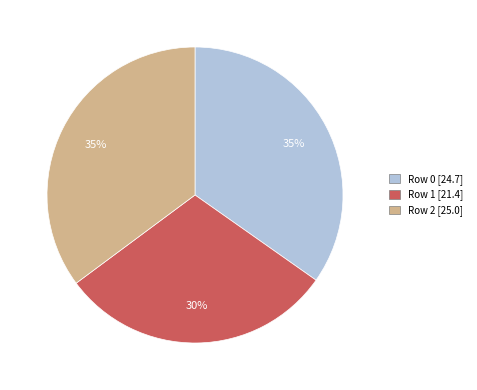

How many slices are in this pie chart?

3